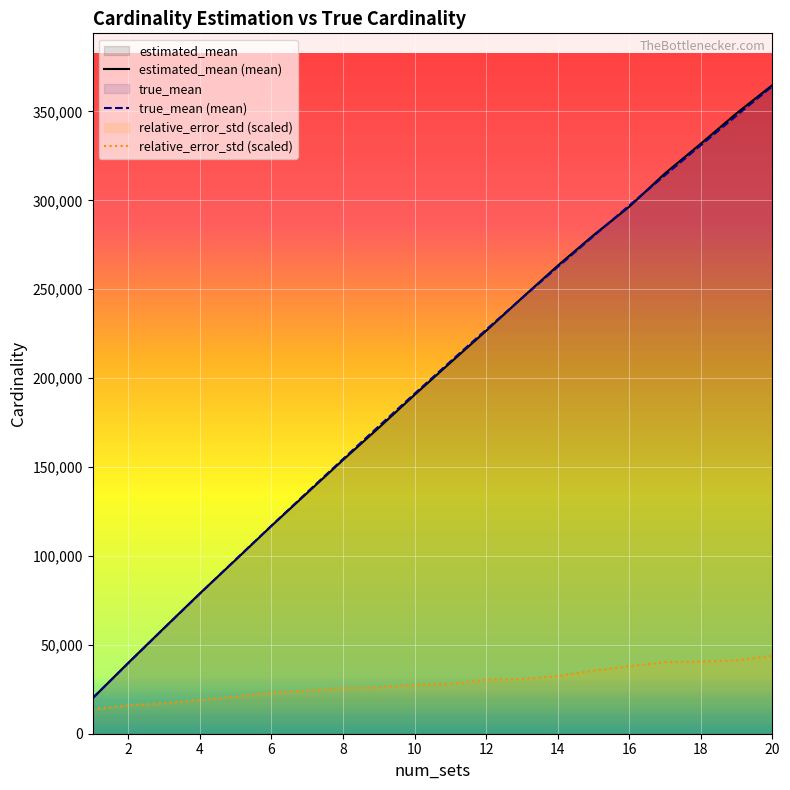

Which category has the lowest value in the relative_error_std series?

1